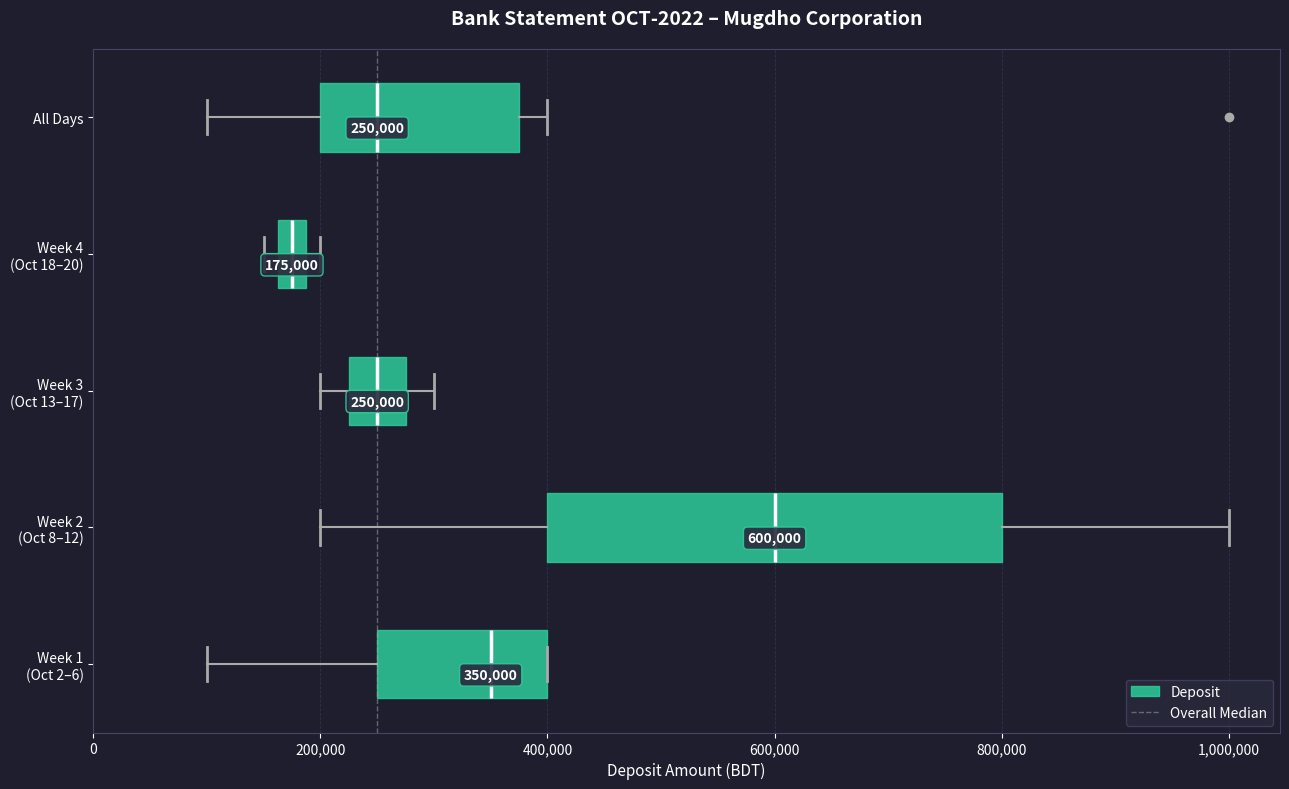

Which box's median line is the furthest to the right?

Week 2 (Oct 8–12)